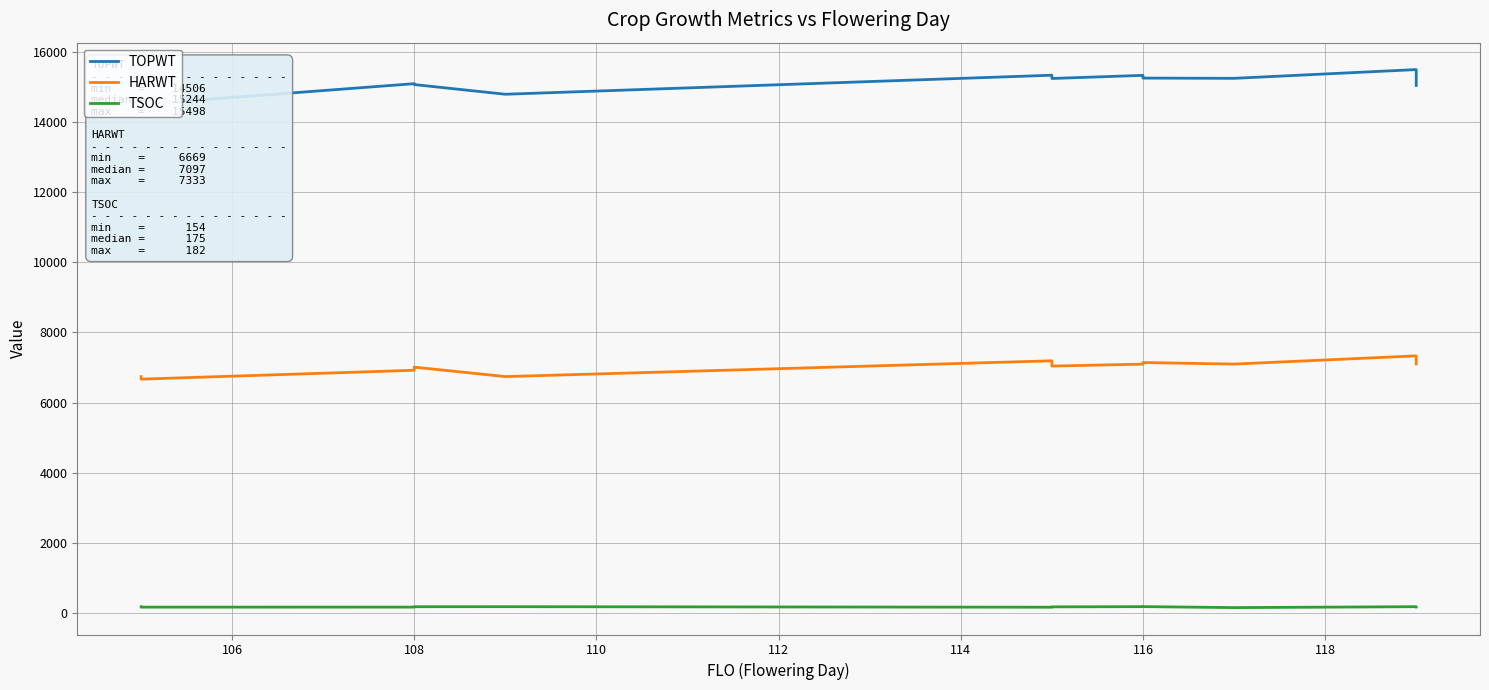

What are all the series names shown in the legend?

TOPWT, HARWT, TSOC